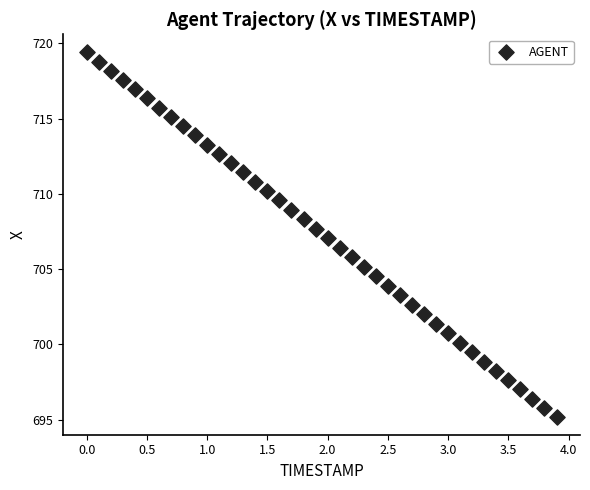

What is the range of X values (max minus min)?

3.9